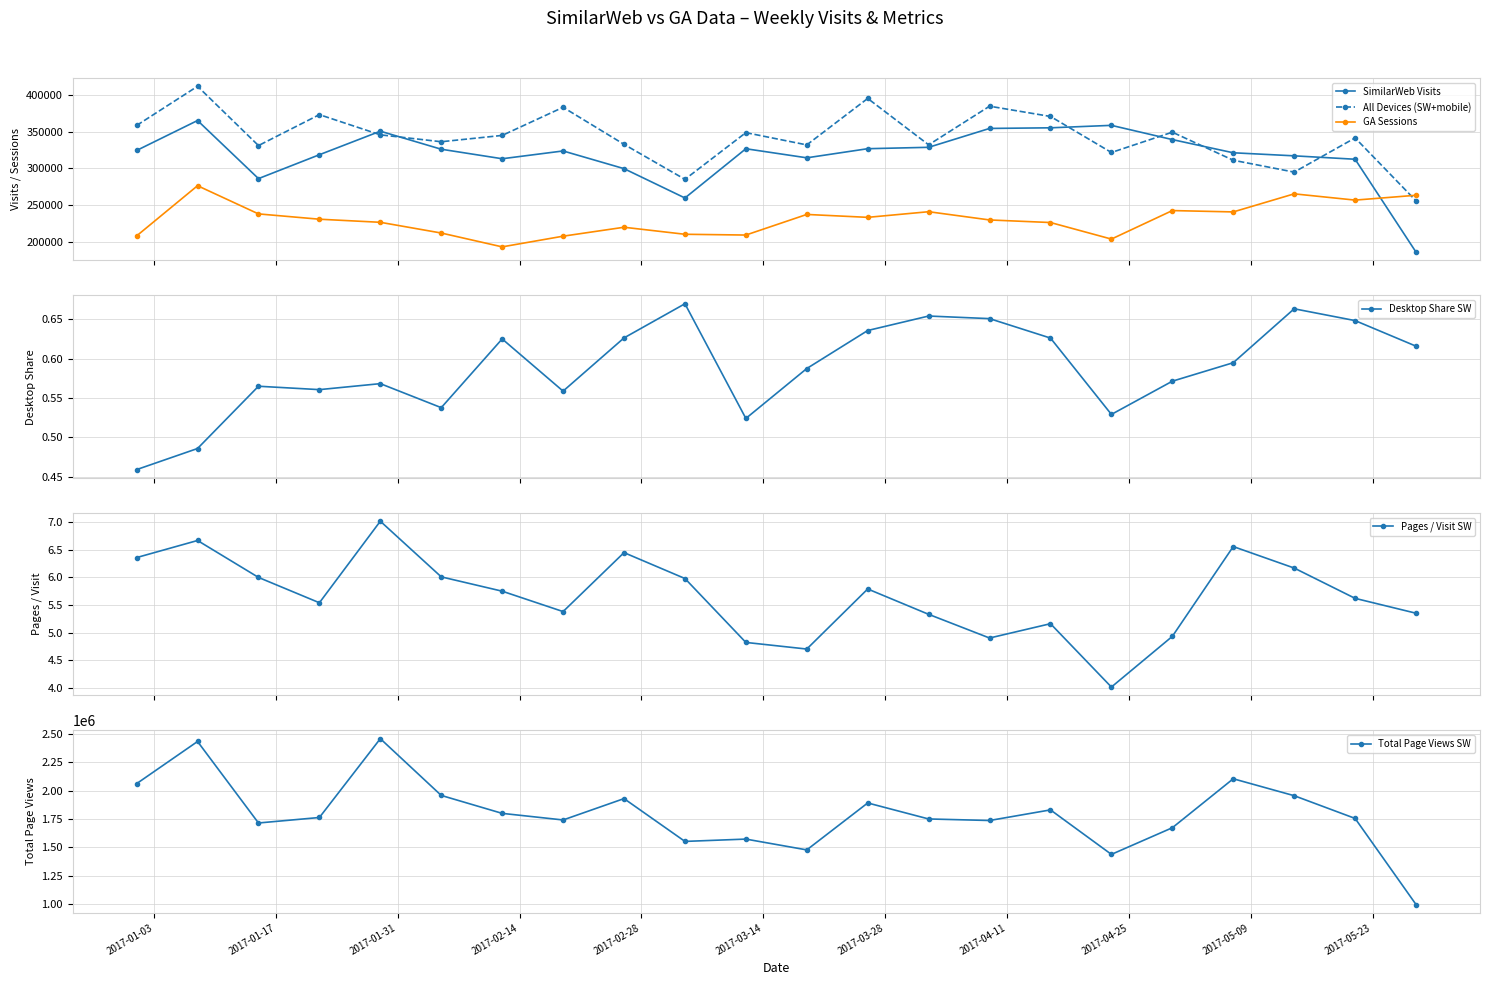

At how many categories does at least one series exceed 963093?

22